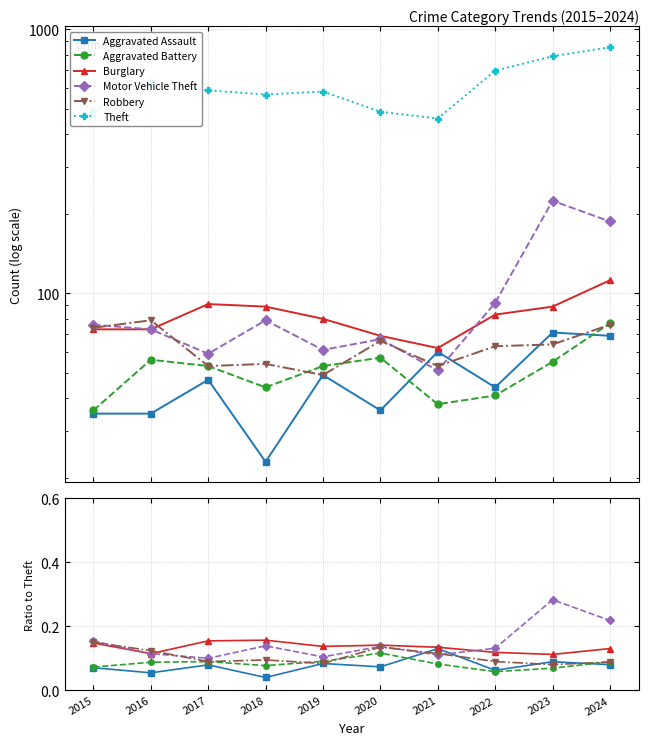

Rank the series at 2019 from highest to lowest value.

Theft, Burglary, Motor Vehicle Theft, Aggravated Battery, Aggravated Assault, Robbery